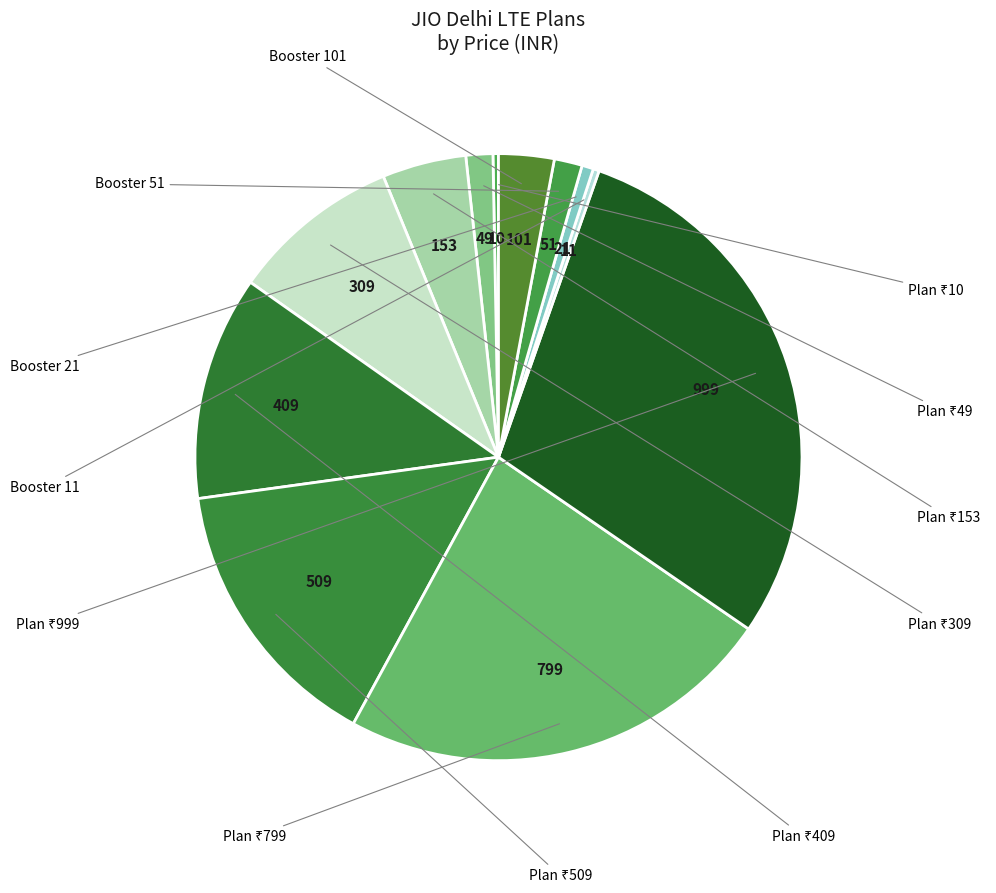

How many segments does this pie chart have?

12